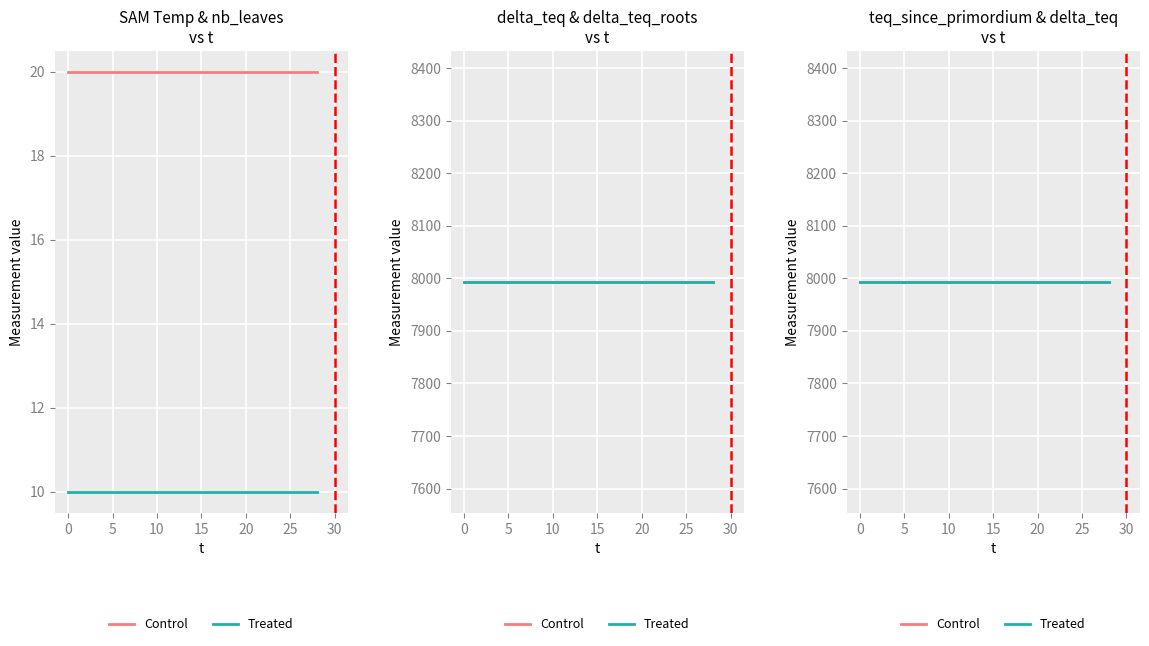

True or false: delta_teq_roots and SAM_temperature intersect in this chart.

False